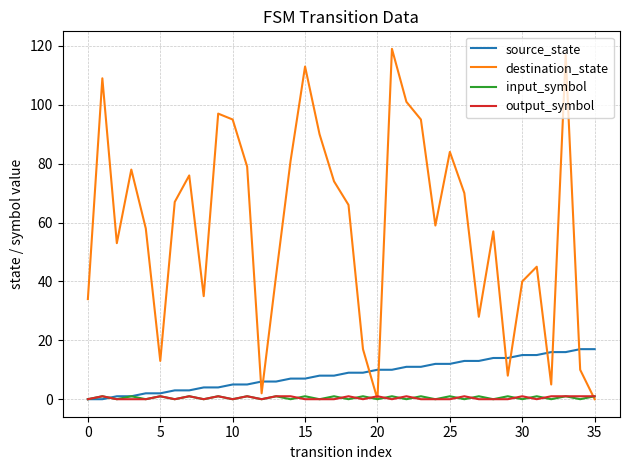

Which series has the widest spread of values?

destination_state